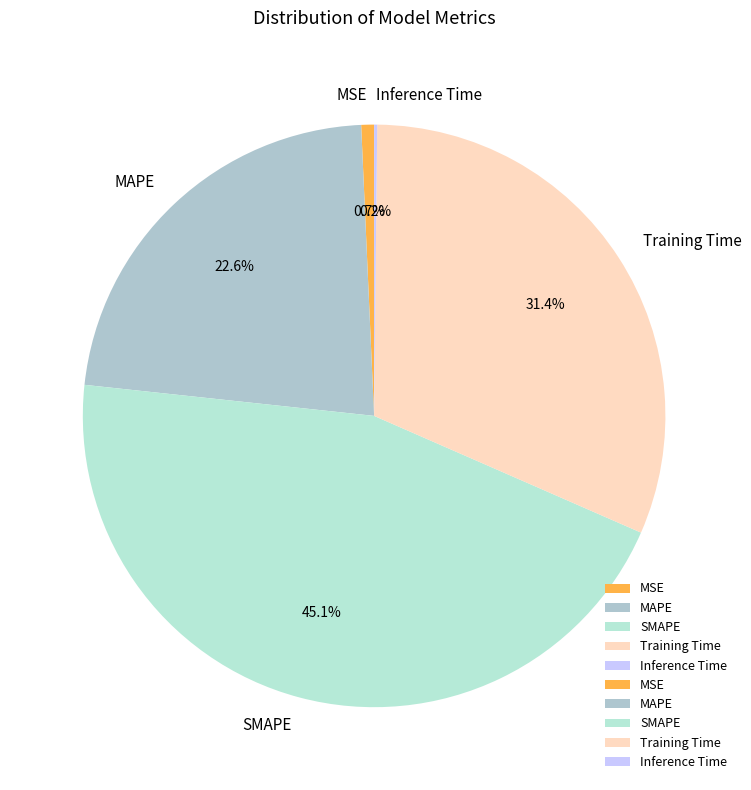

What portion of the pie excludes MAPE?

77.4%